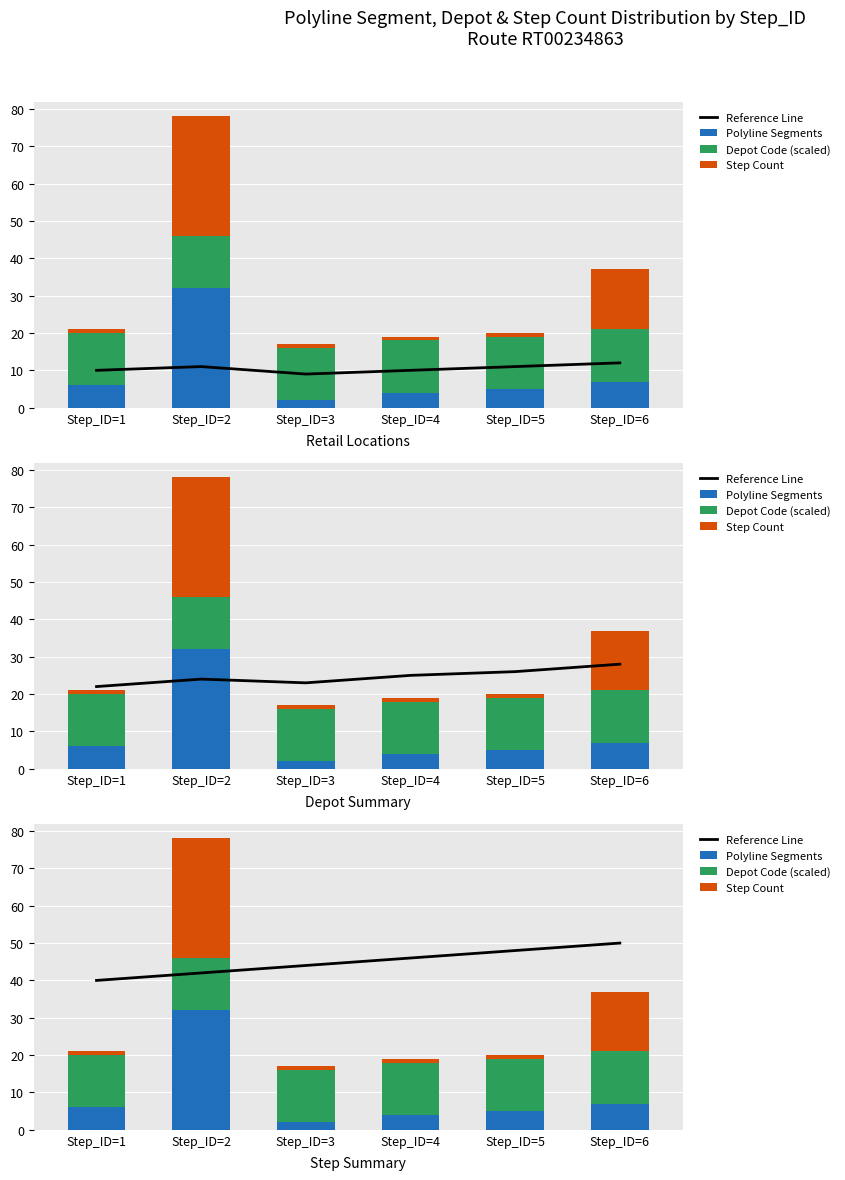

What is the difference between the maximum and minimum values in the Polyline Segments series?

30